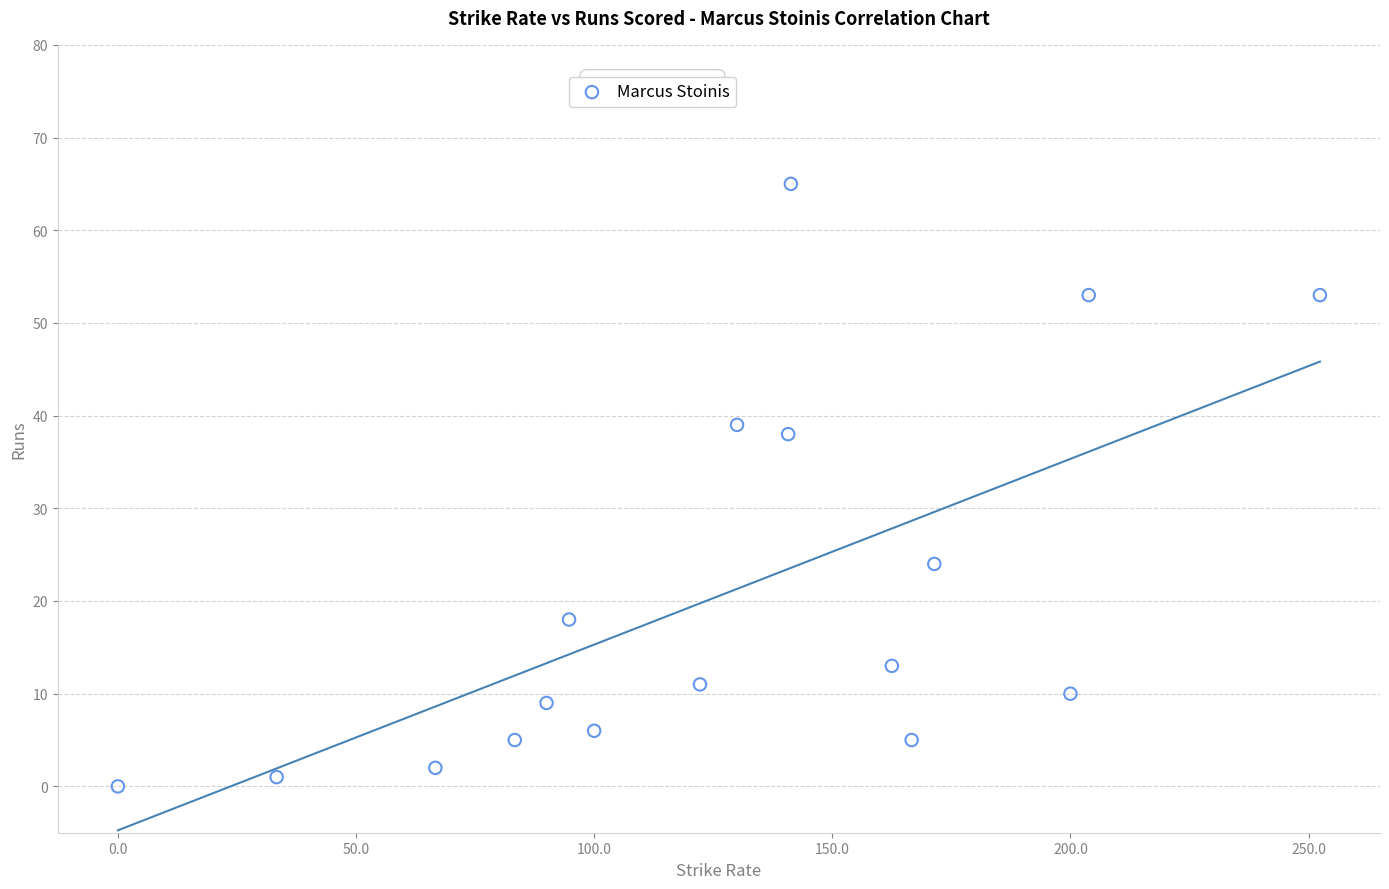

What is the range of Y values (max minus min)?

65